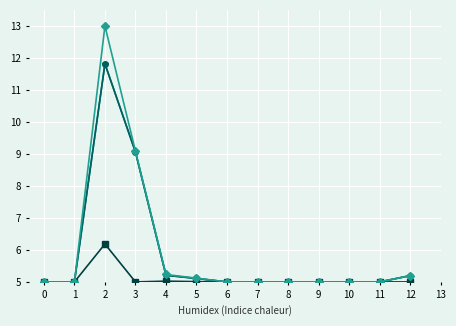

At which label is مبلغ فروش col12 closest to 8?

3